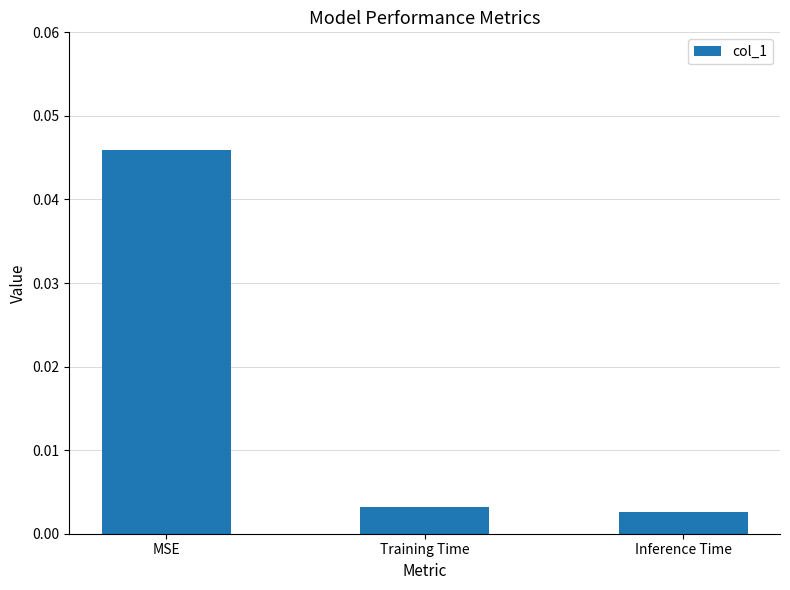

At which label is the value closest to 0?

Inference Time